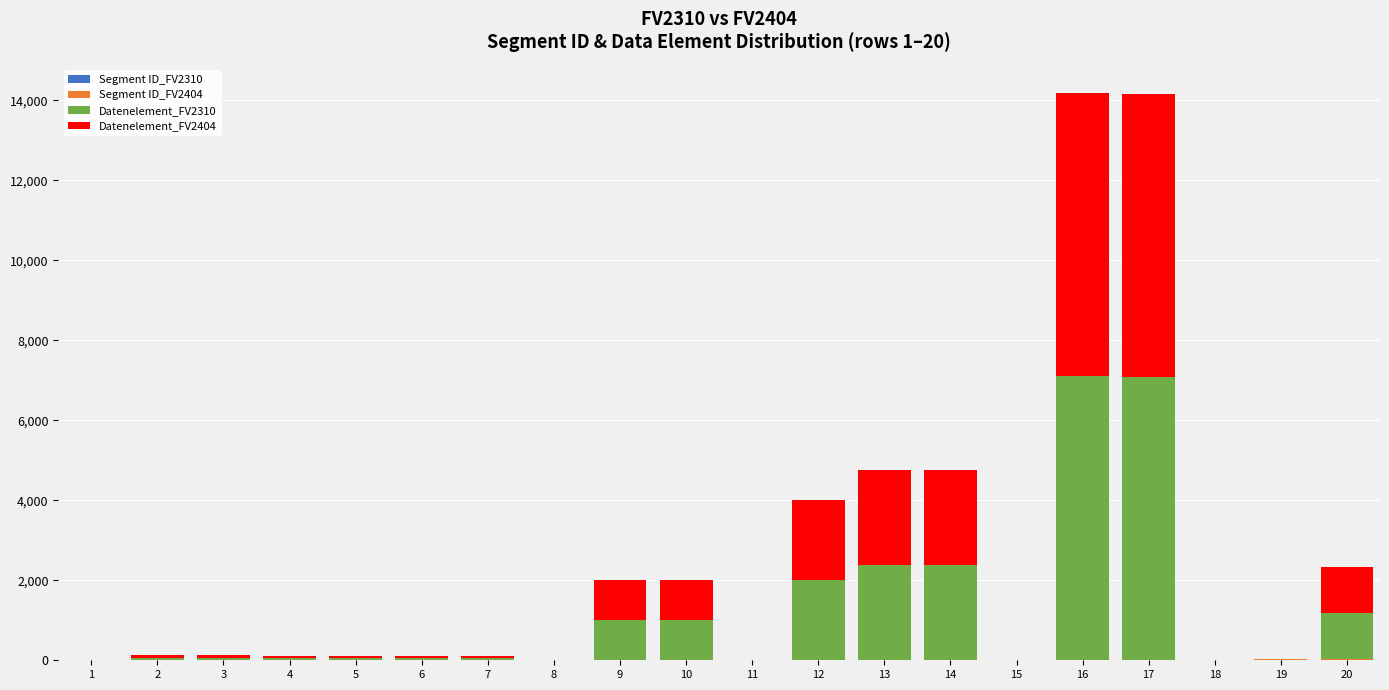

At which label does Datenelement_FV2310 first exceed 62?

3